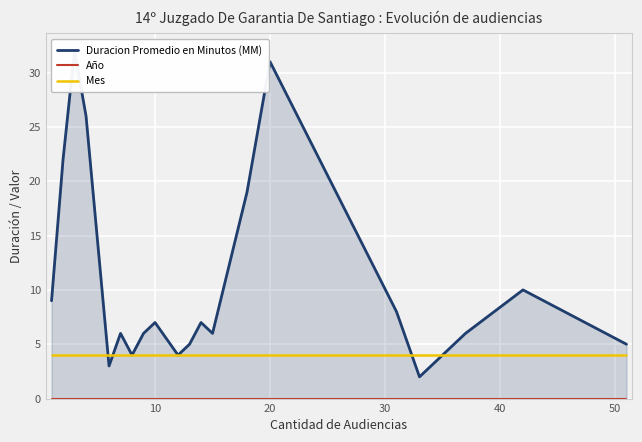

True or false: Mes has more than 2 points higher than both neighbors.

False